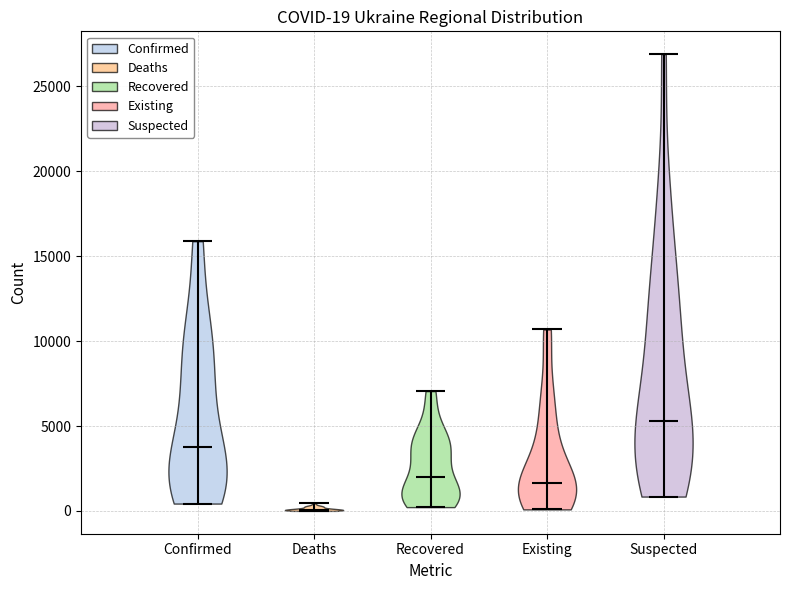

Which violin has the lowest median line?

Deaths